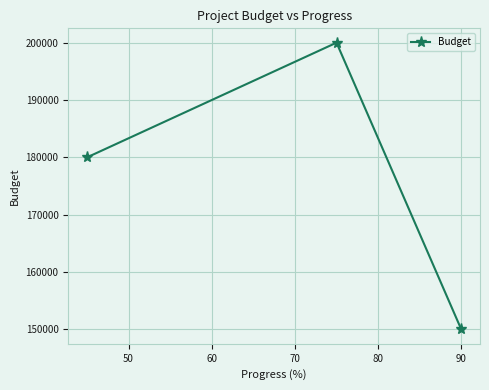

What is the average value?

176667